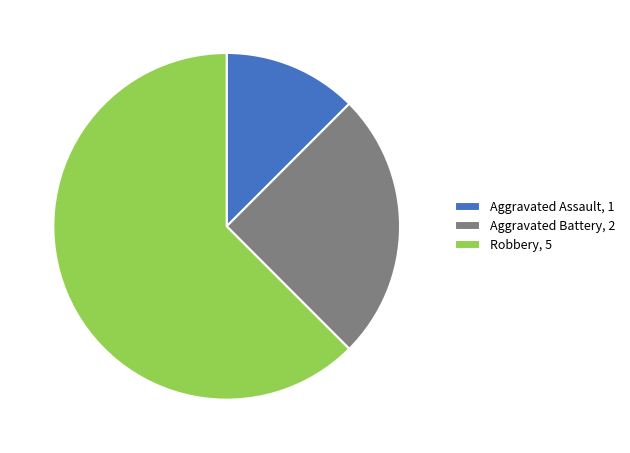

Approximately how many times larger is the value at Robbery compared to Aggravated Battery?

2.5